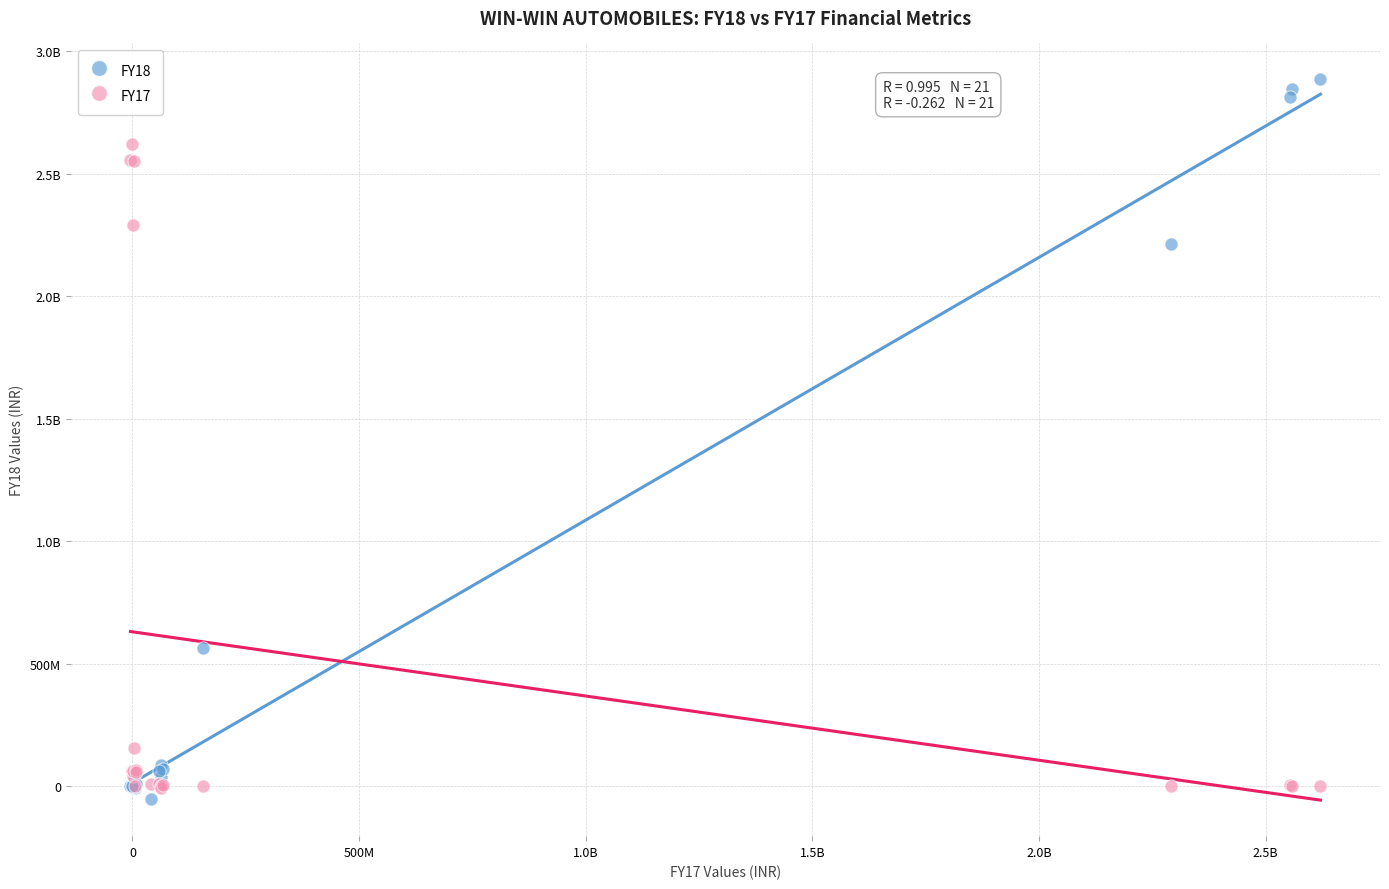

What are all the series names shown in the legend?

FY18, FY17